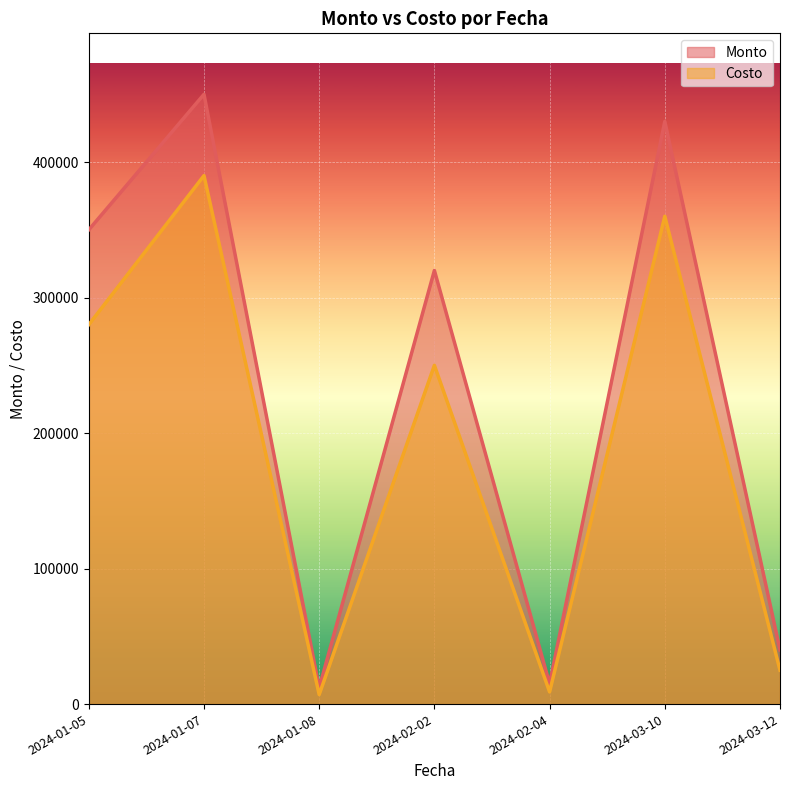

True or false: Costo and Monto intersect in this chart.

False